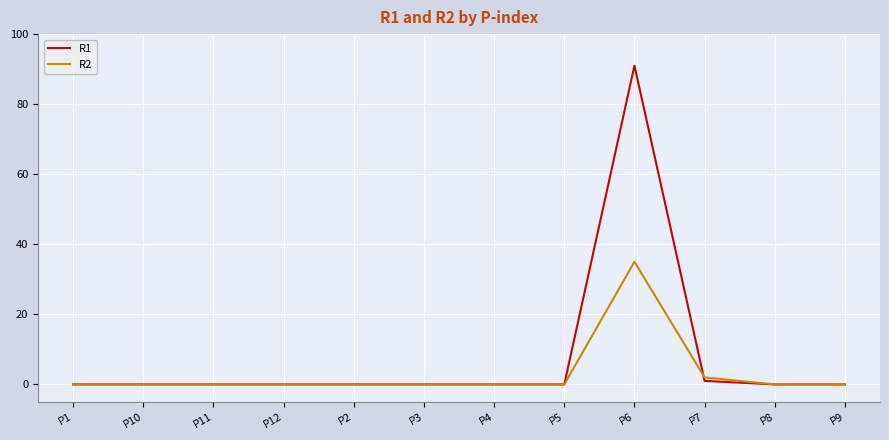

At which label does R2 reach its peak?

P6